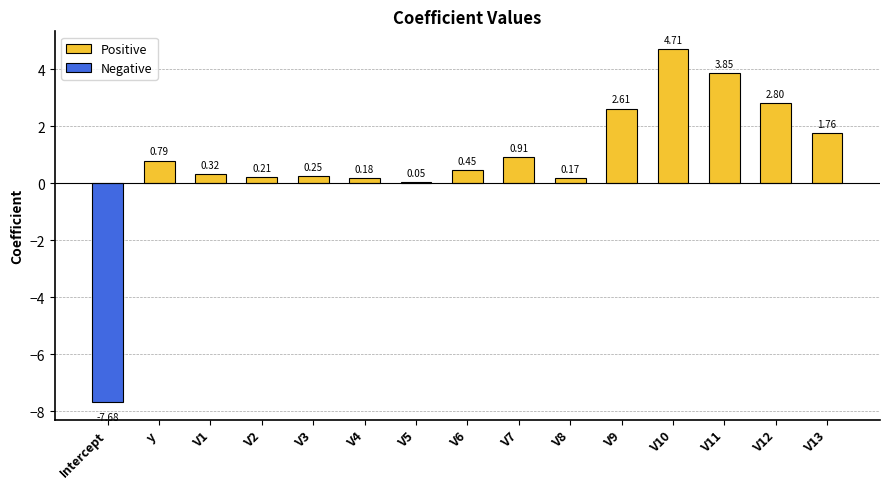

What is the difference between the Positive values at V4 and V10?

4.5